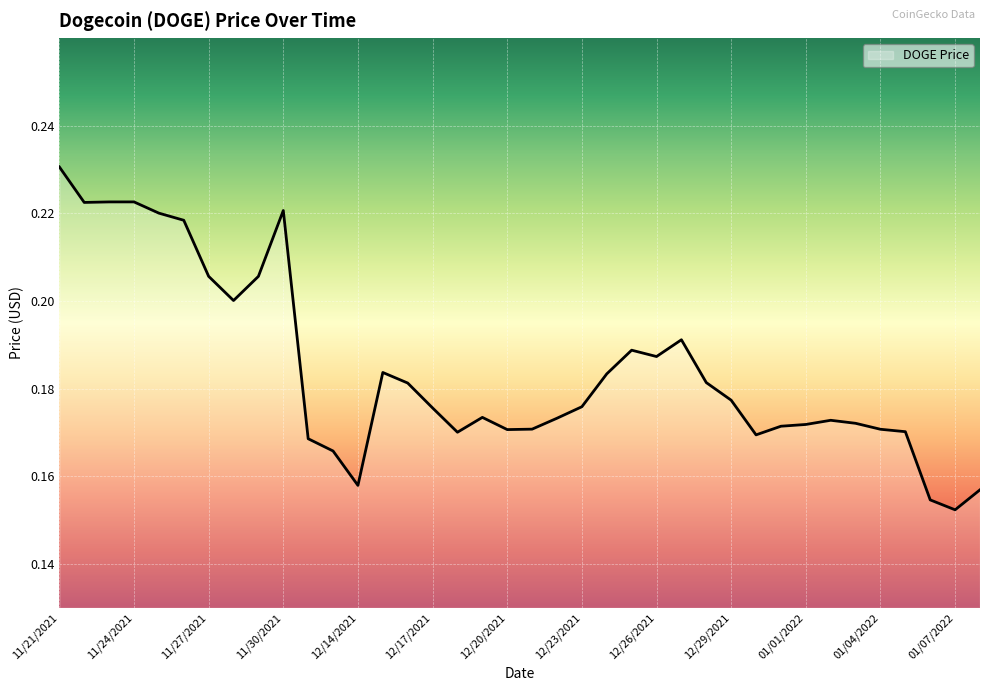

The value at 11/30/2021 is 0.3. True or false?

False